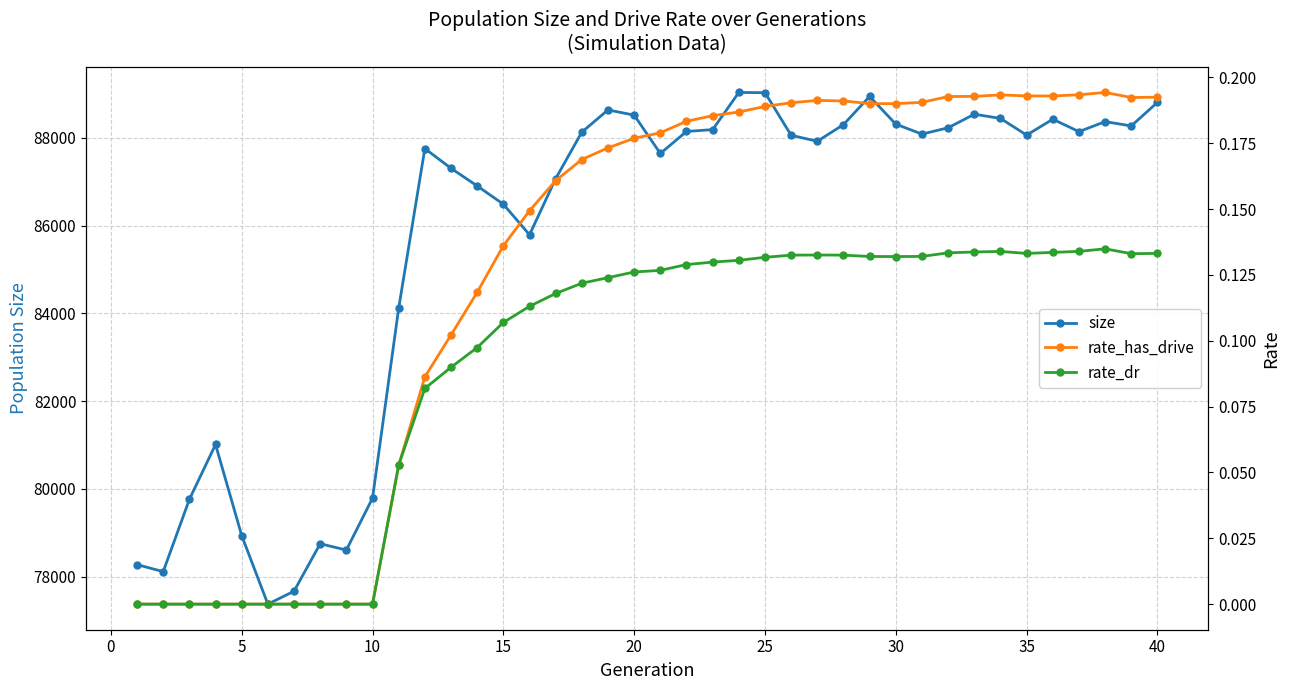

What is the difference between the second highest and second lowest values in the rate_dr series?

0.1